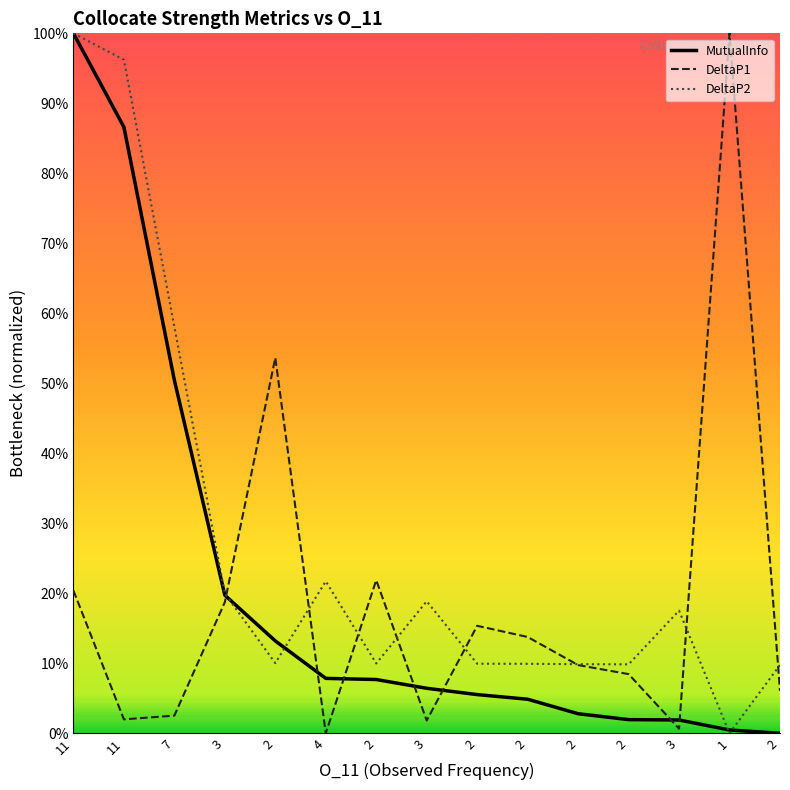

What are all the series names shown in the legend?

MutualInfo, DeltaP1, DeltaP2